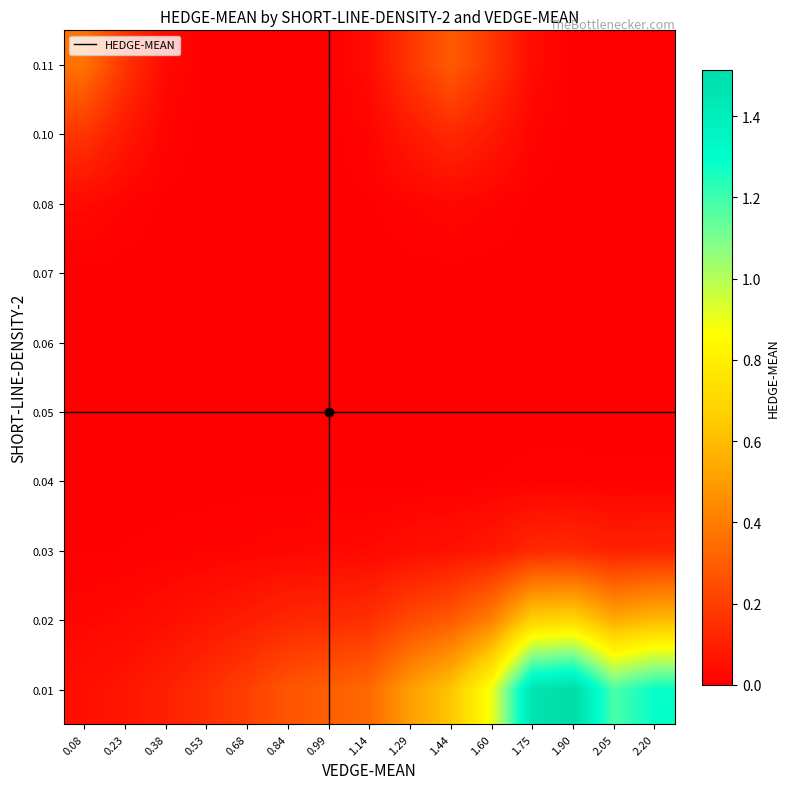

Which has a higher value, 0.99 or 0.53?

0.99